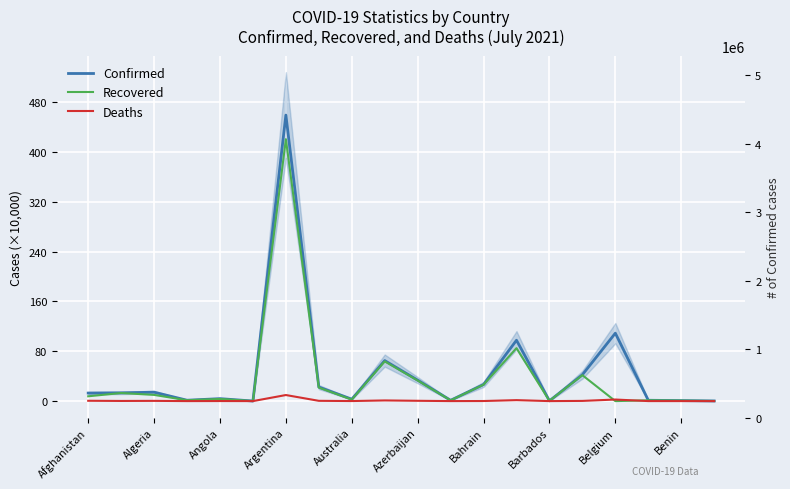

Which series ends up on top after the final intersection of Deaths and Recovered?

Recovered